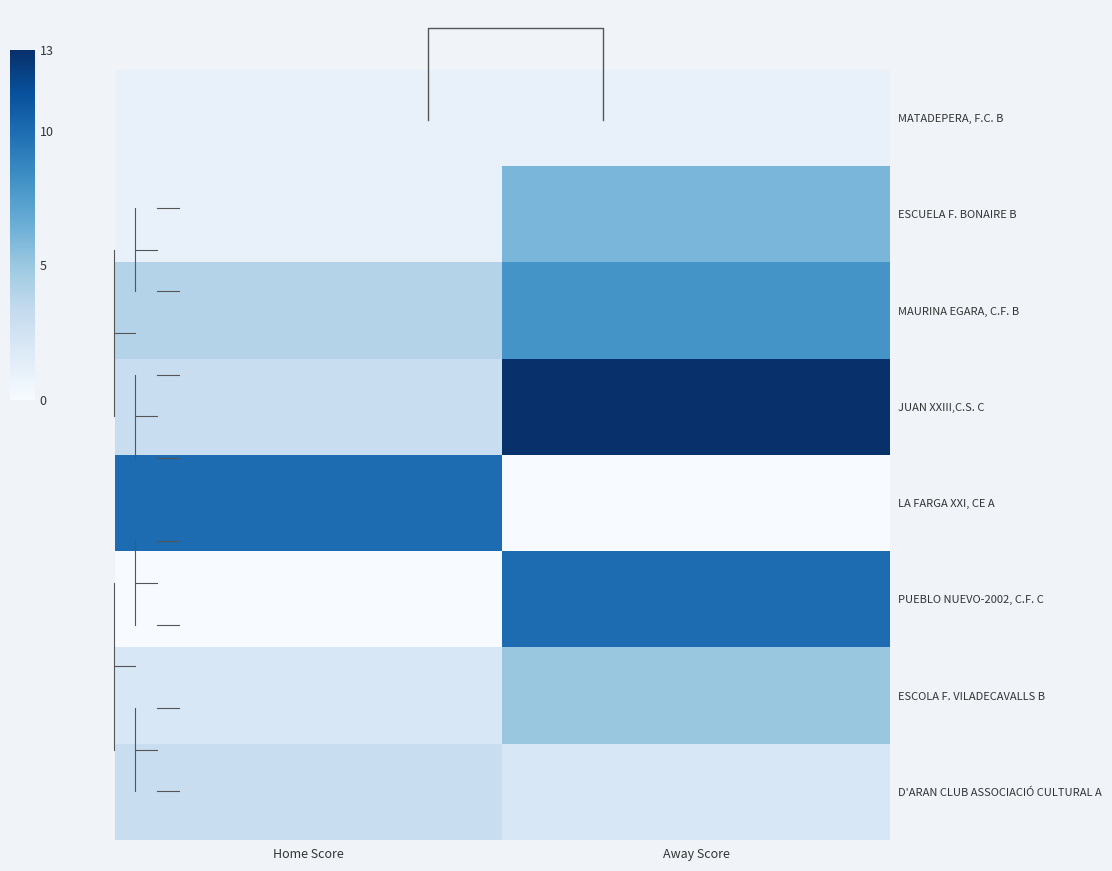

At Away Score, list the series in order from largest to smallest.

JUAN XXIII,C.S. C, PUEBLO NUEVO-2002, C.F. C, MAURINA EGARA, C.F. B, ESCUELA F. BONAIRE B, ESCOLA F. VILADECAVALLS B, D'ARAN CLUB ASSOCIACIÓ CULTURAL A, MATADEPERA, F.C. B, LA FARGA XXI, CE A